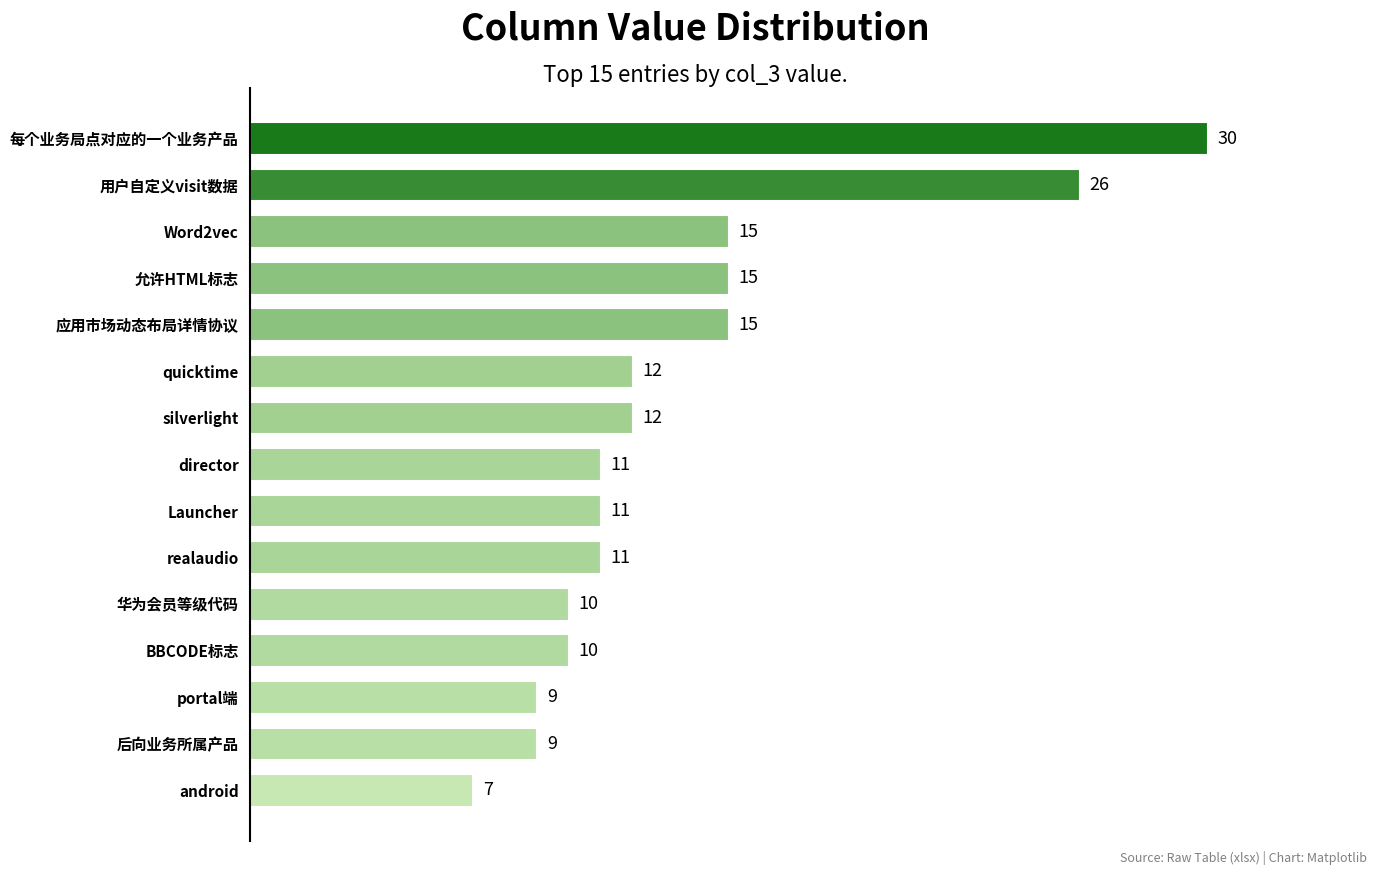

What value does the data have at director?

11